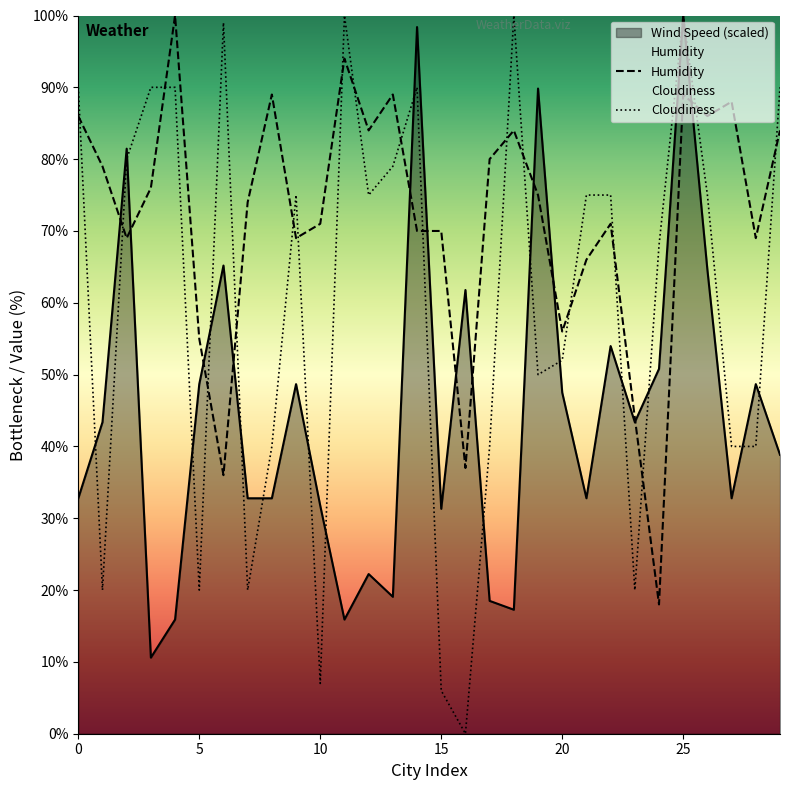

What is the value of the Wind Speed point at the 5th from the left?

15.9